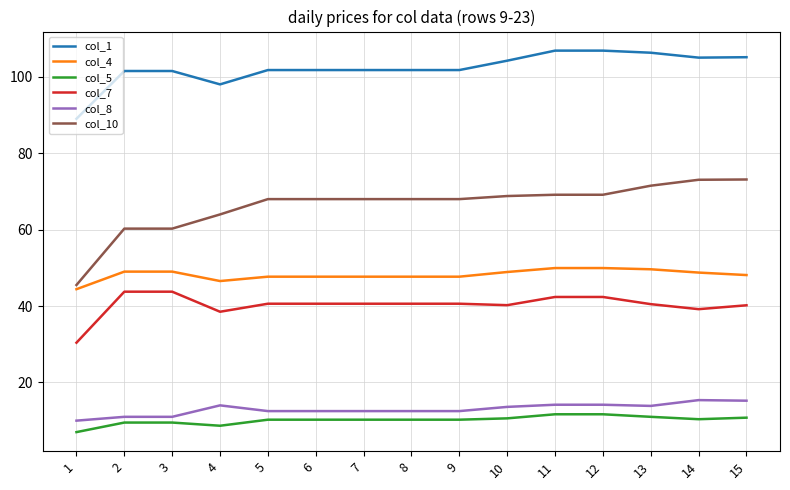

True or false: col_7 has a value of 13.8 at 9.

False